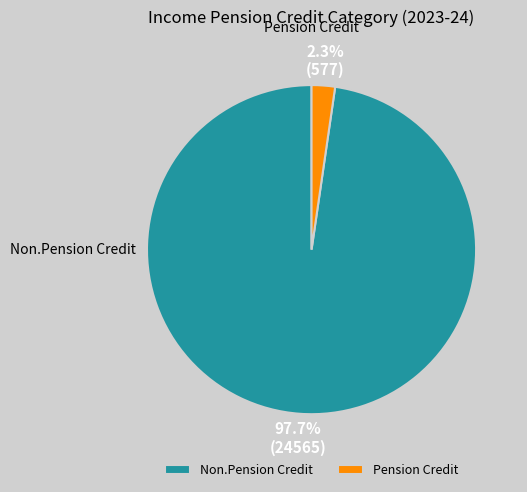

Which category has the smallest portion of the pie?

Pension Credit